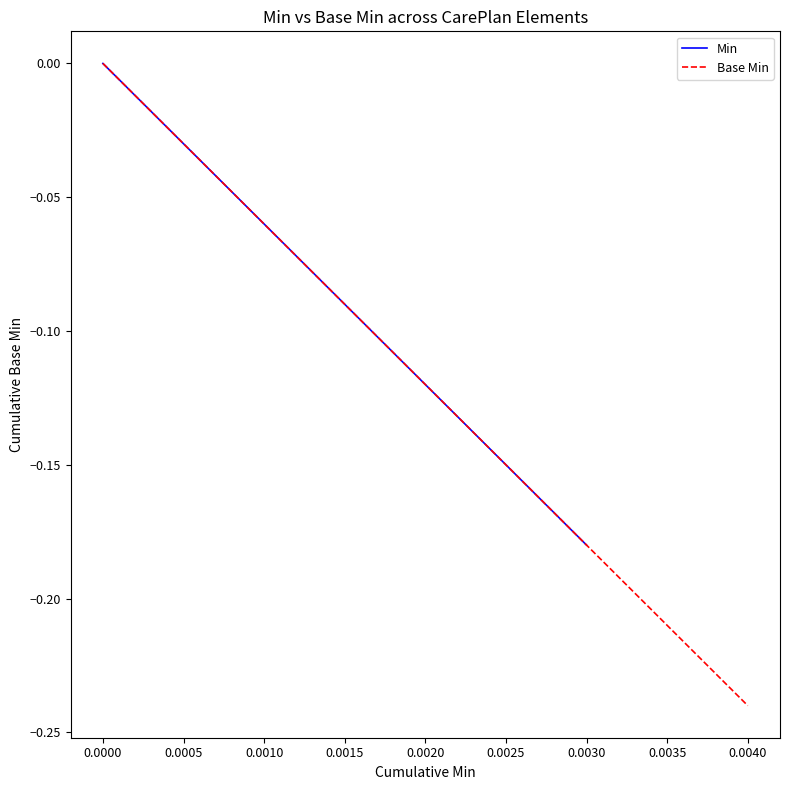

How many lines are shown in the chart?

2